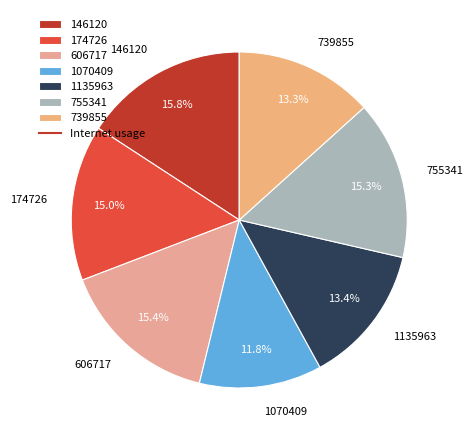

Which slice is the smallest?

1070409